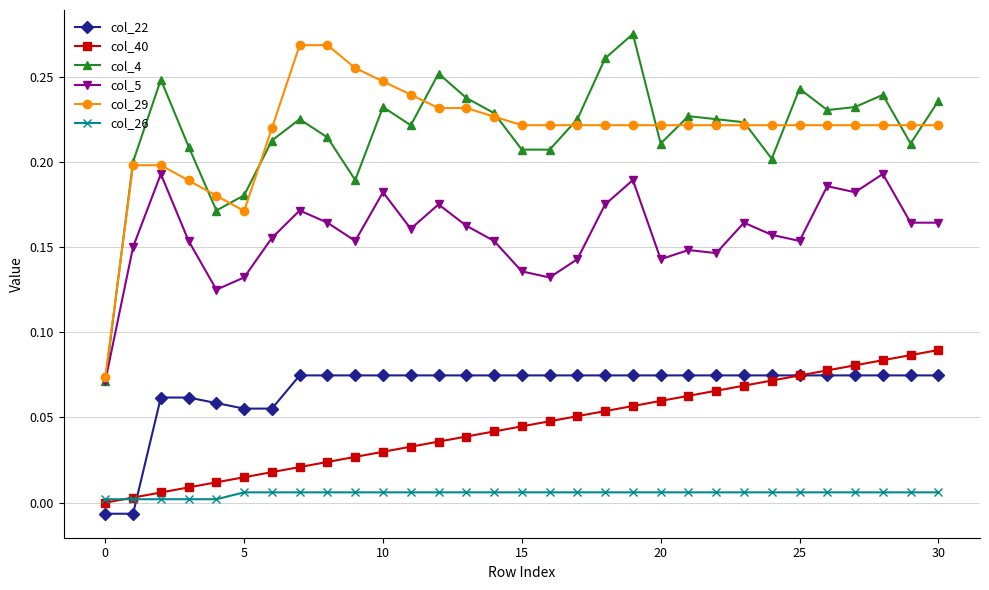

What are all the series names shown in the legend?

col_22, col_40, col_4, col_5, col_29, col_26